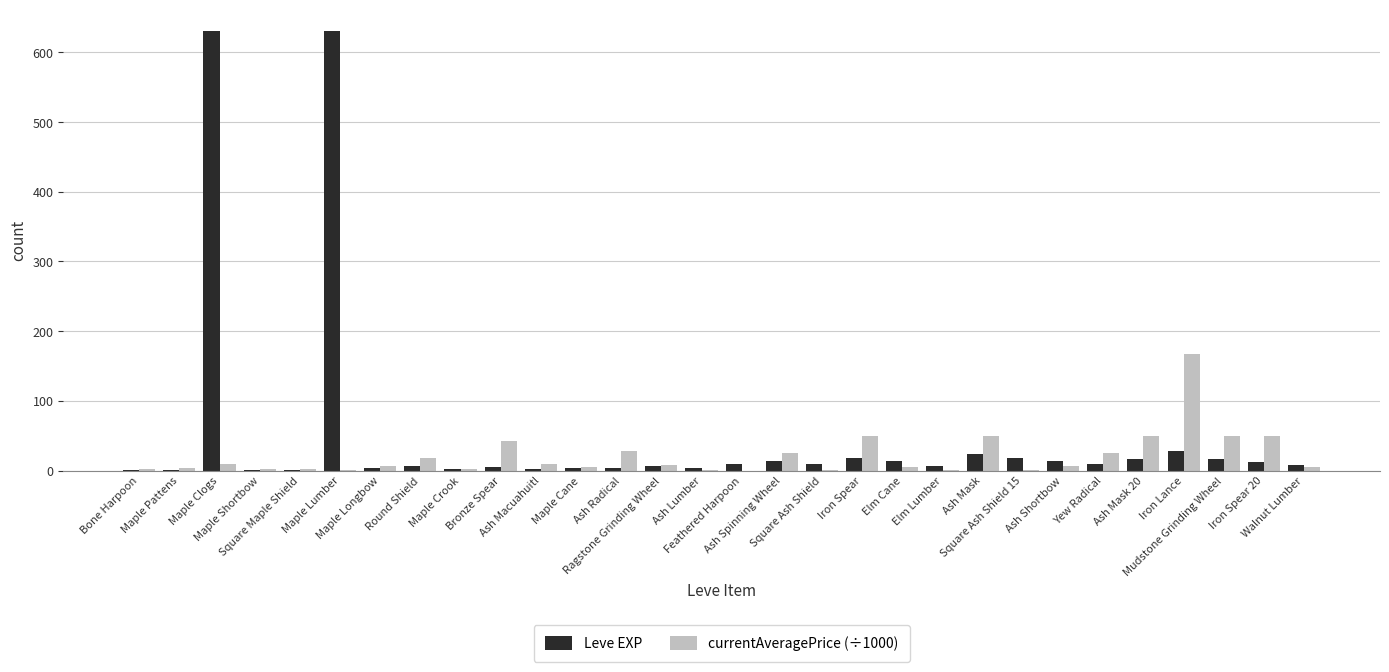

How many distinct data groups are displayed?

2